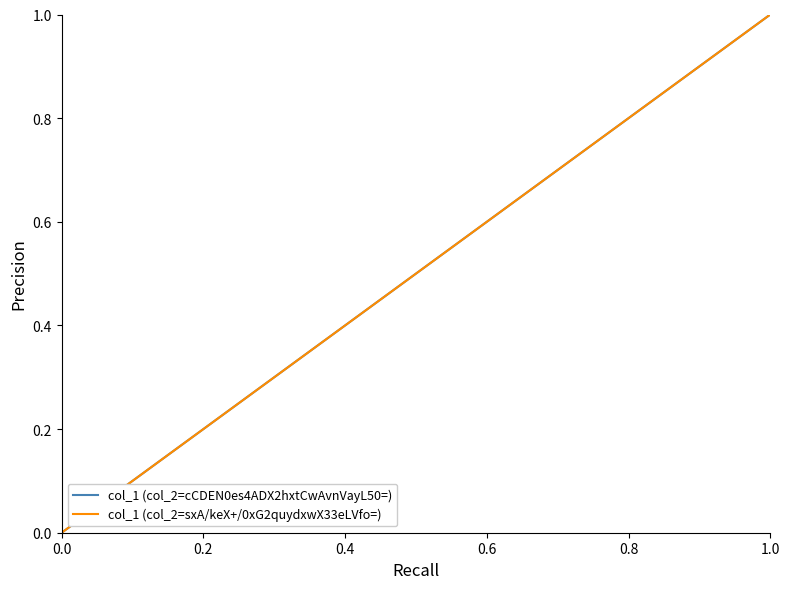

Which series has the largest range (max minus min)?

col_1 (col_2=cCDEN0es4ADX2hxtCwAvnVayL50=)